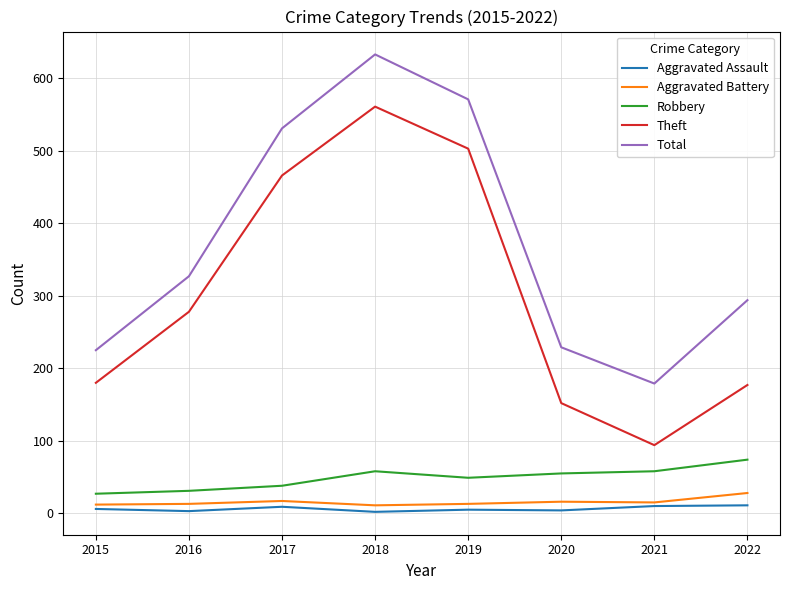

What is the greatest value displayed?

633